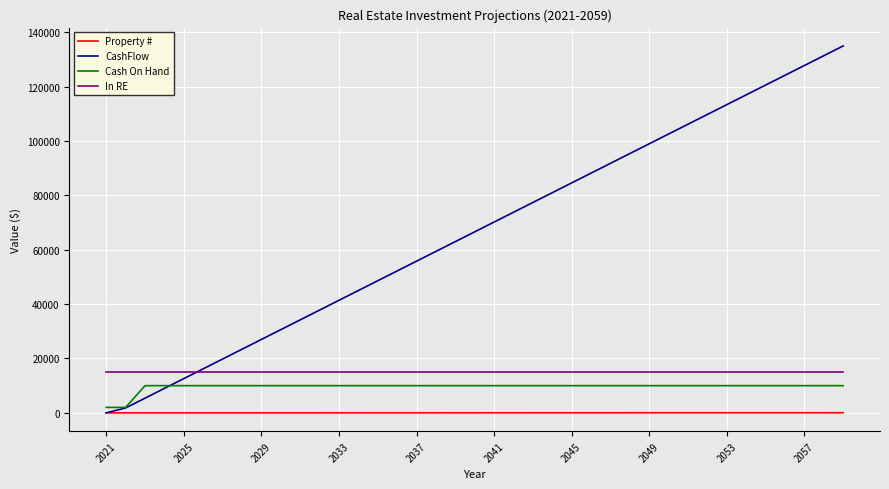

Which series has the largest total across all categories?

CashFlow